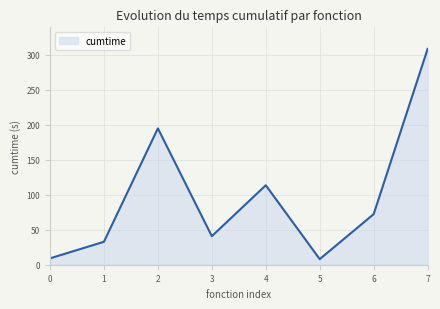

Is it true that the value at 1 is 12.9?

False